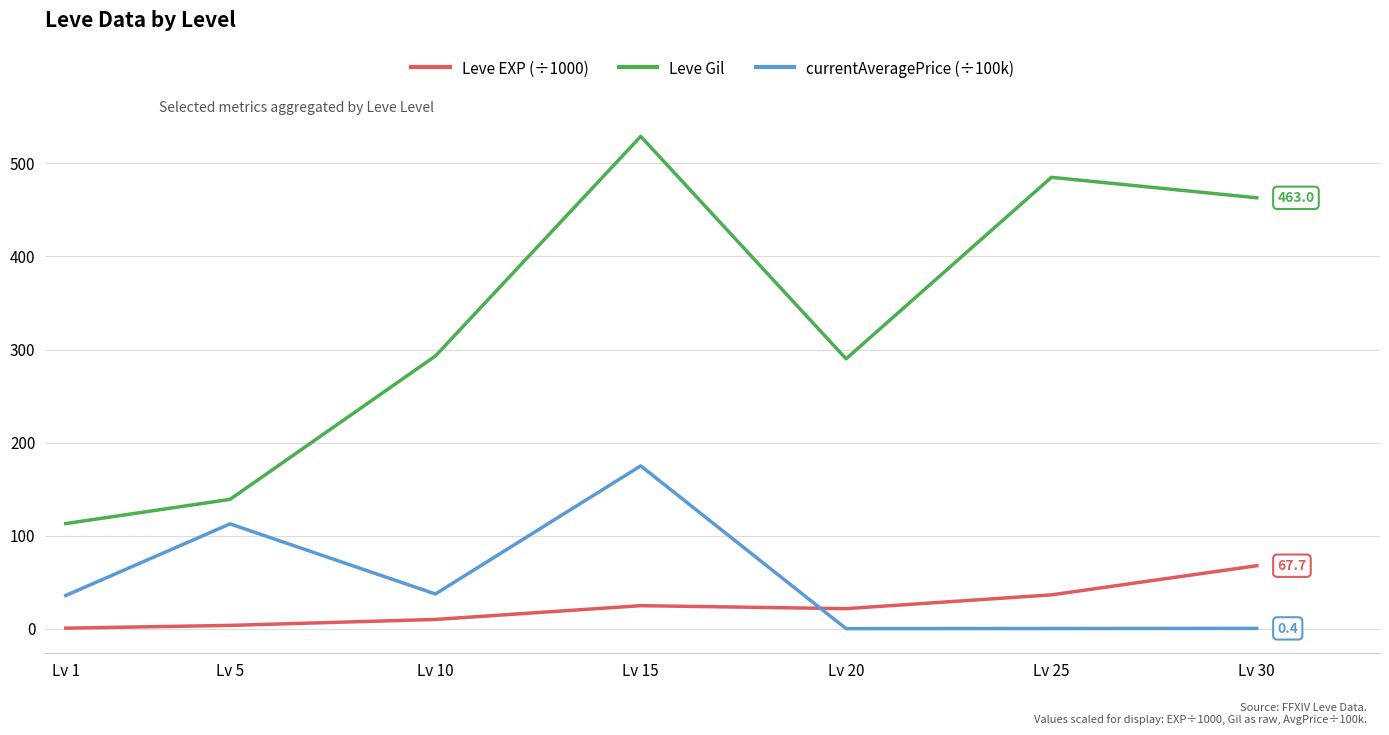

What is the approximate value of Leve EXP (÷1000) at Lv 30?

67.7